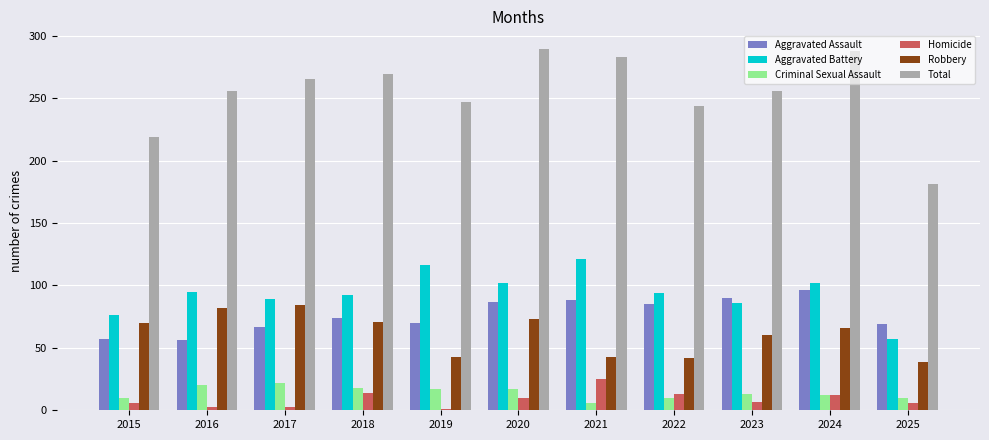

List the series in order of their peak value, highest first.

Total, Aggravated Battery, Aggravated Assault, Robbery, Homicide, Criminal Sexual Assault